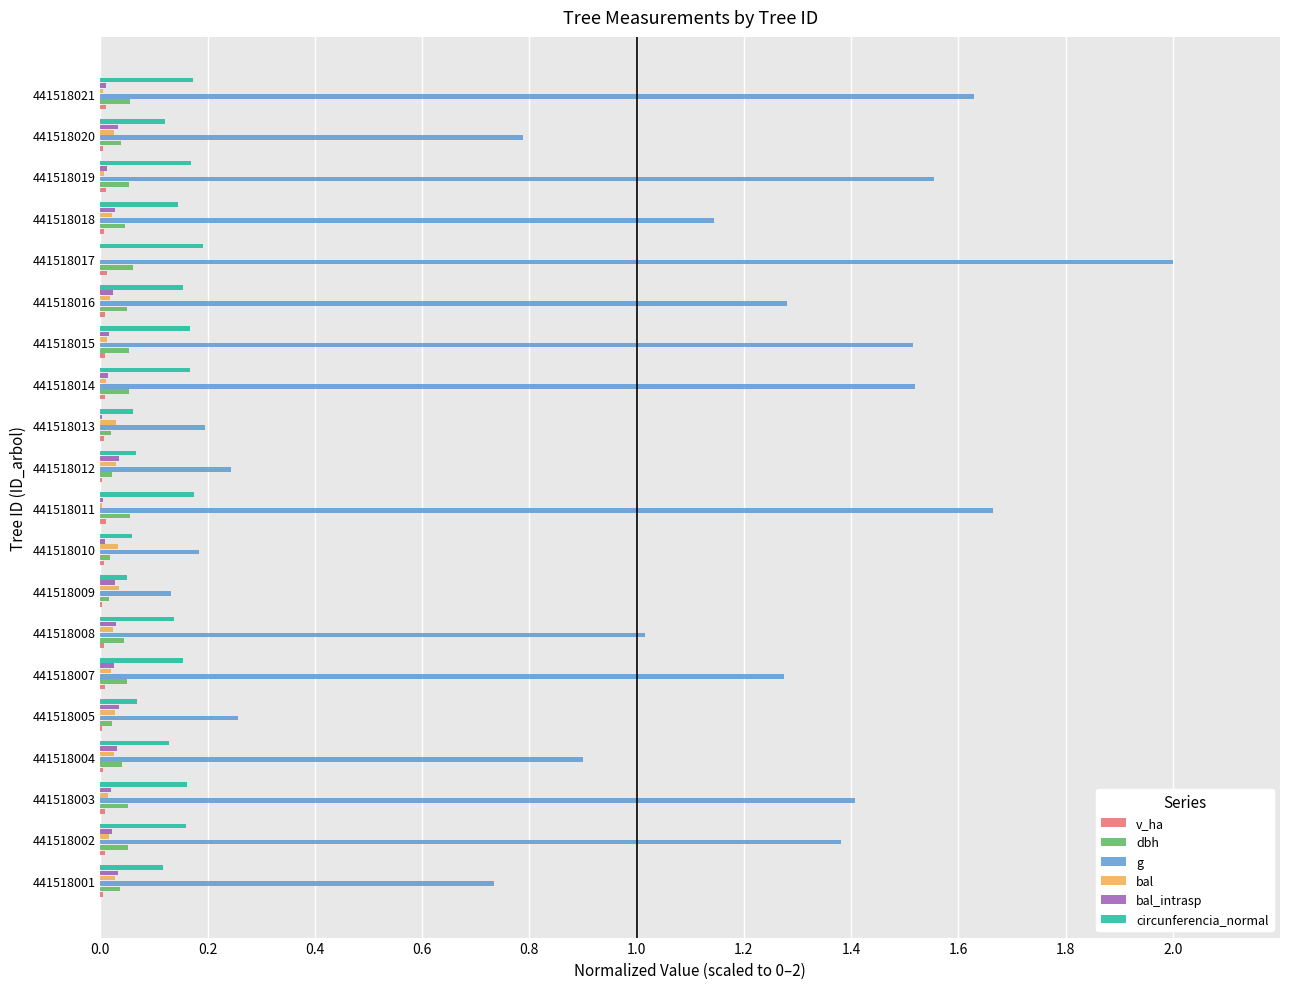

The value of dbh at 441518009 is 0.0. True or false?

True